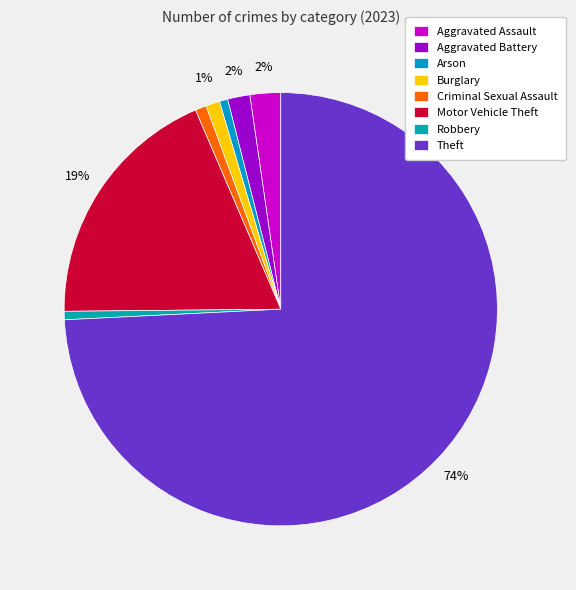

How many segments does this pie chart have?

8